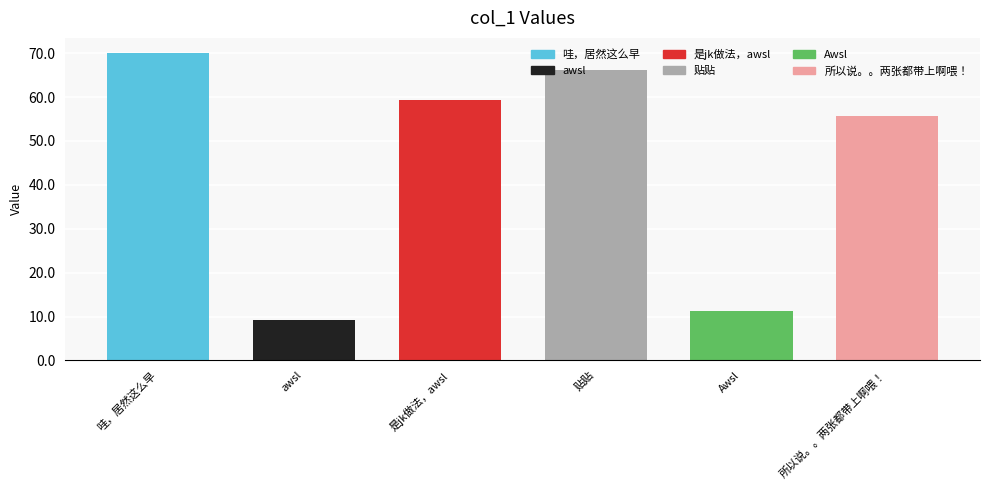

What is the average value?

45.3